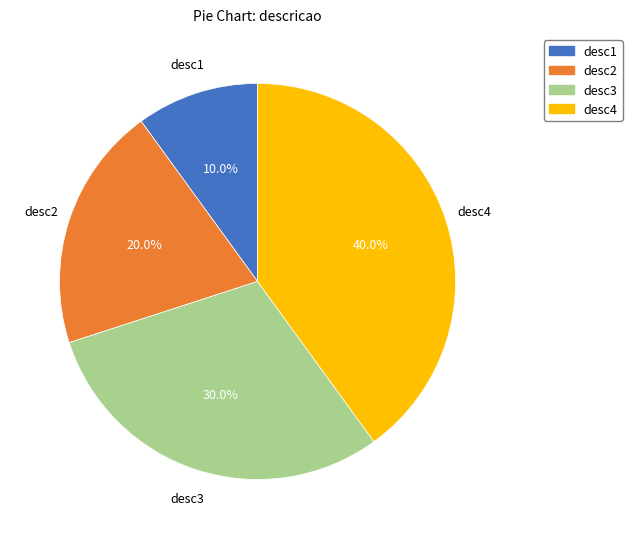

Is it true that desc4 is 46% of the pie?

False